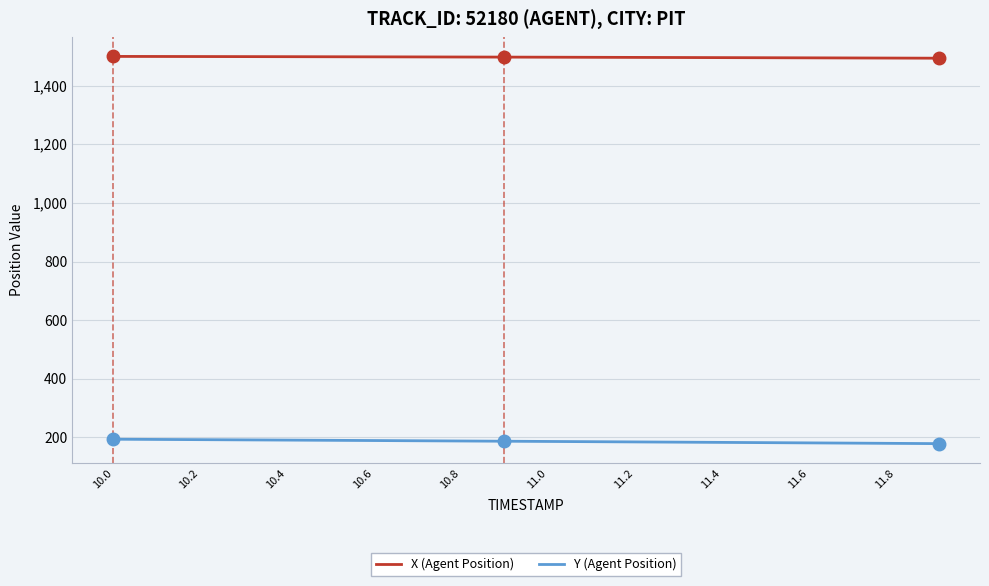

What is the maximum value shown in the chart?

1499.7